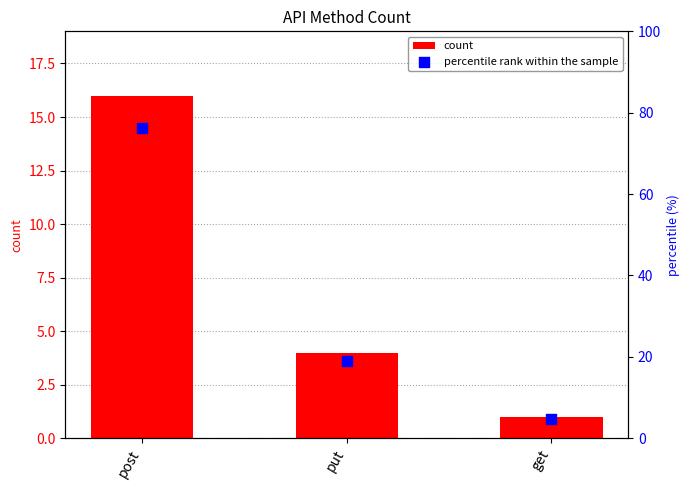

Which series reaches the minimum Y coordinate?

count